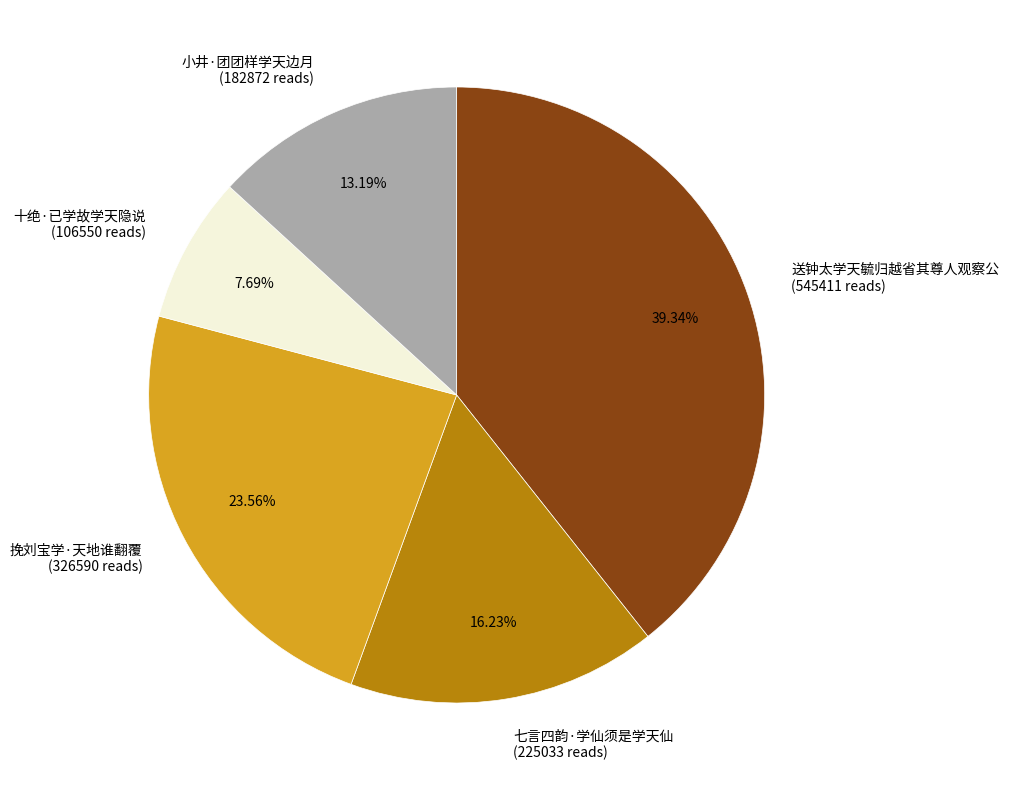

What portion of the pie excludes 七言四韵·学仙须是学天仙?

83.8%